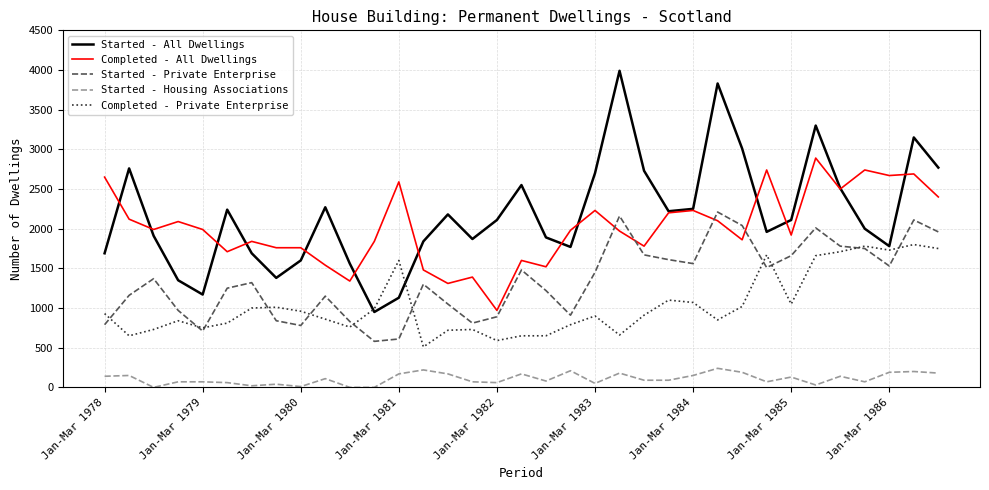

Which series has the widest spread of values?

Started - All Dwellings